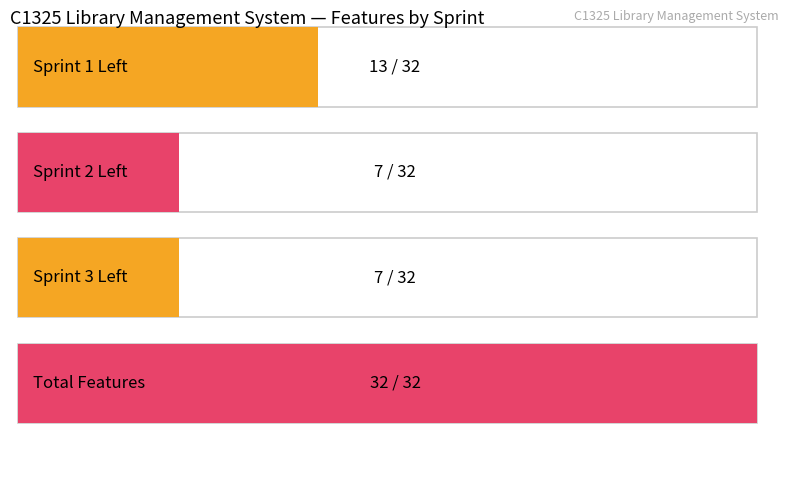

Where is Features Left nearest to the value 9?

Sprint 2 Left